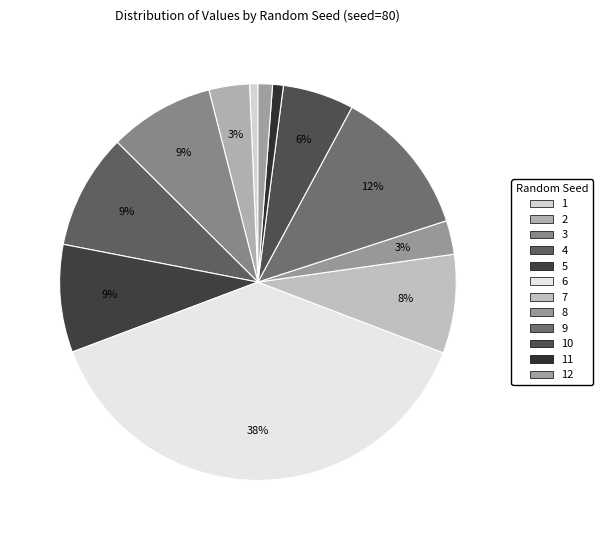

Rank the categories by value from lowest to highest.

1, 11, 12, 8, 2, 10, 7, 3, 5, 4, 9, 6